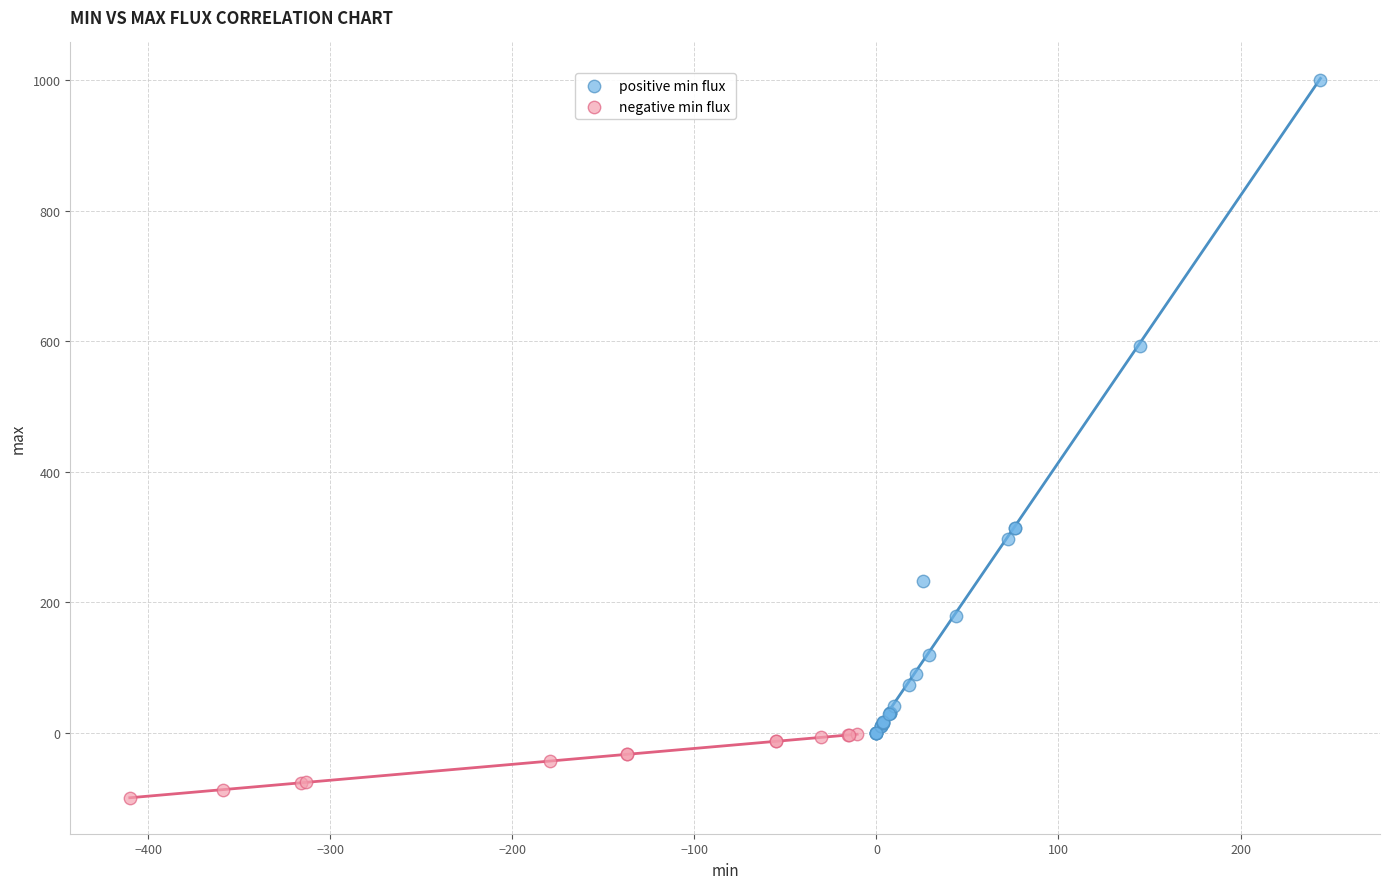

Which series reaches the minimum Y coordinate?

negative min flux